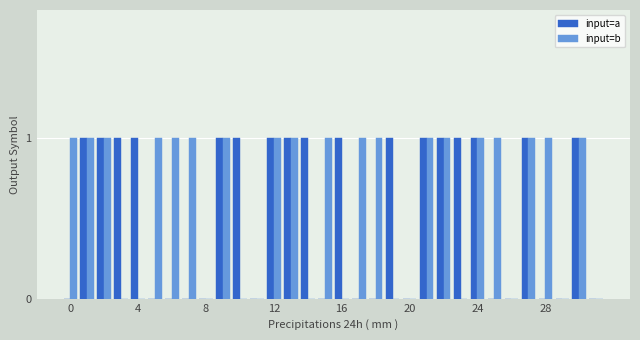

What is the highest value of the input=b series?

1